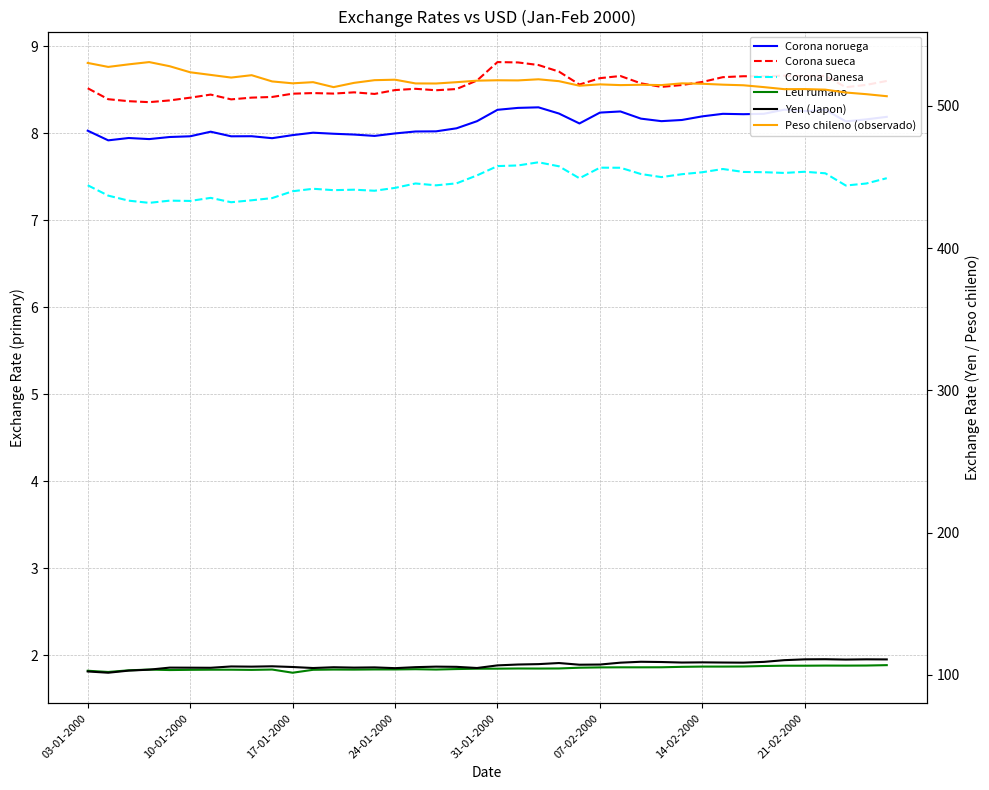

Between 17 and 33, which series saw the biggest shift?

Yen (Japon)